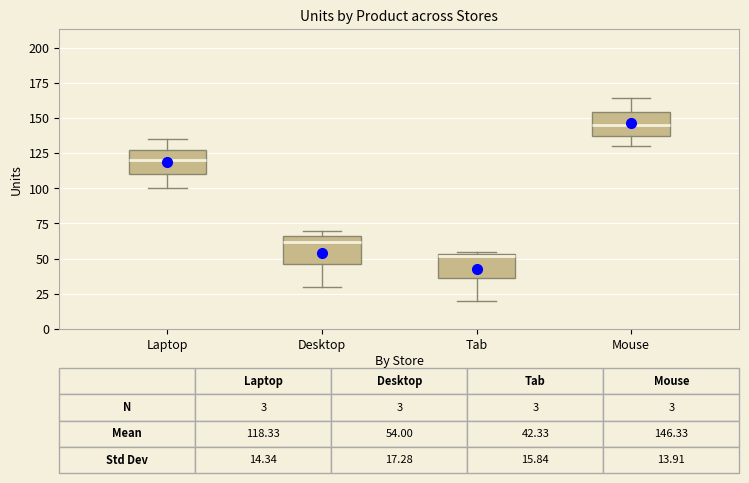

Which box's median line is the highest?

Mouse